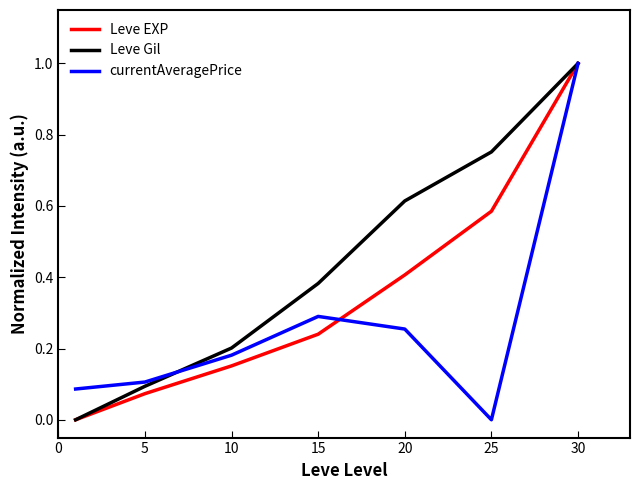

Does the chart have visible grid lines?

No